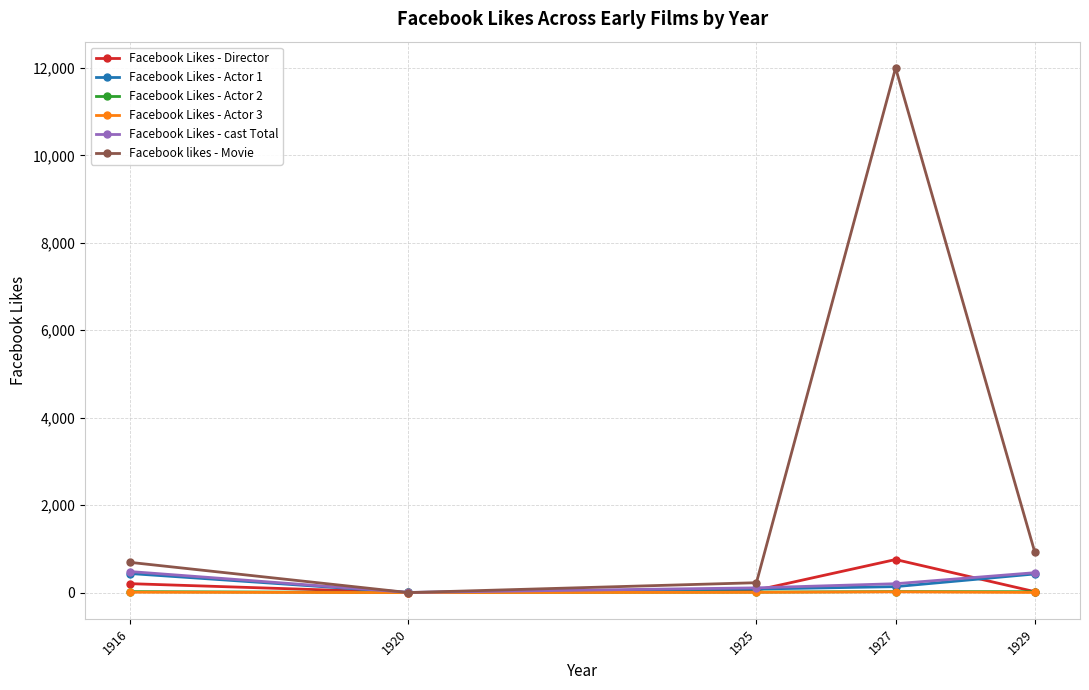

How many lines are shown in the chart?

6